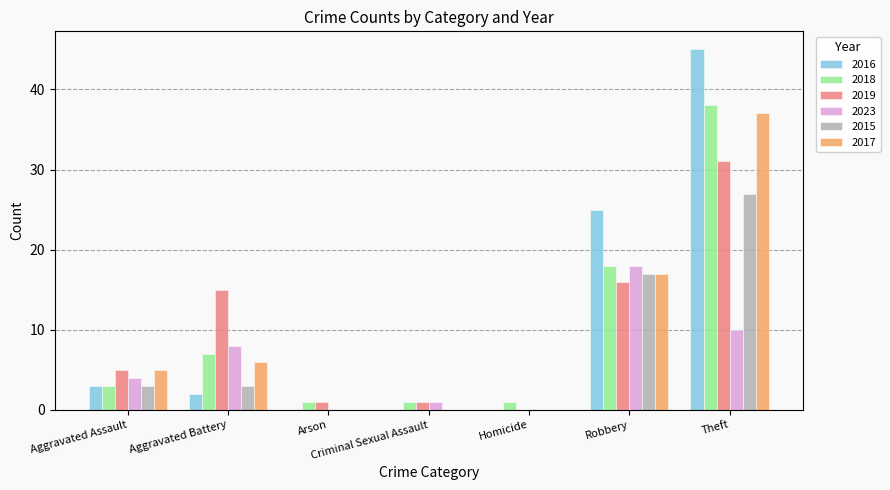

Is it true that 2016 equals 45 at Theft?

True